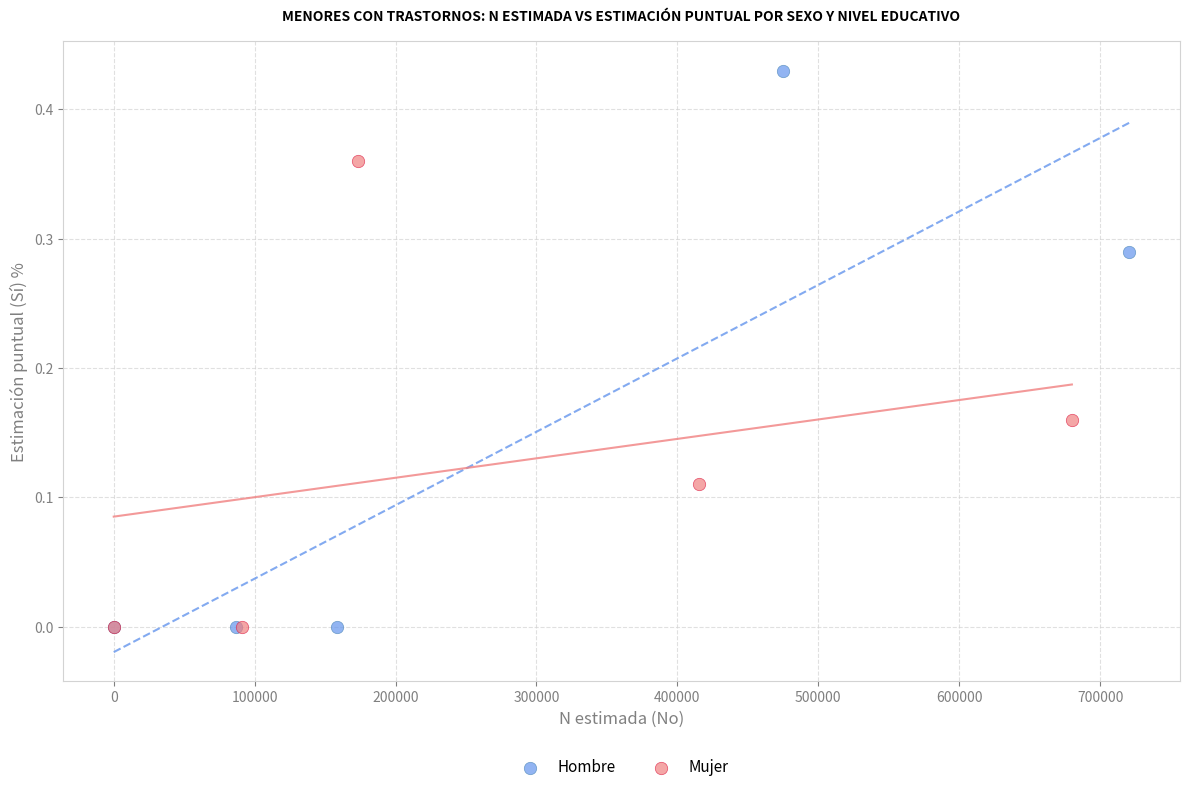

Which series reaches the maximum Y coordinate?

Hombre